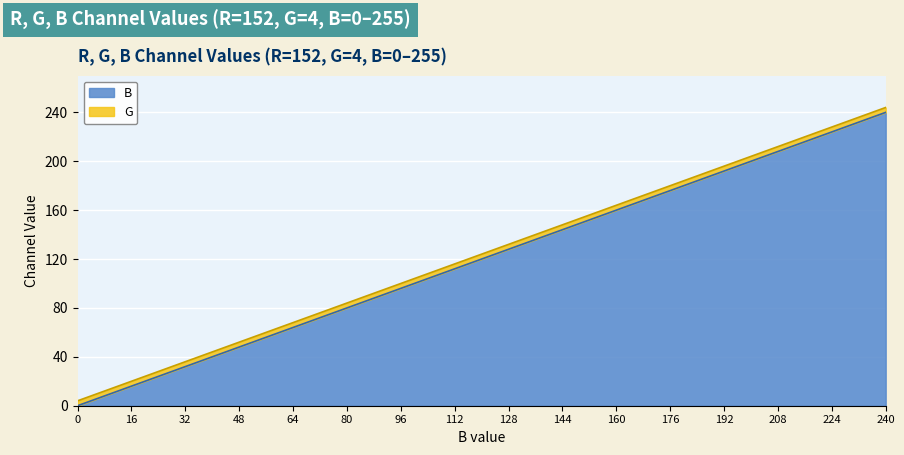

Count the number of categories in the chart.

16